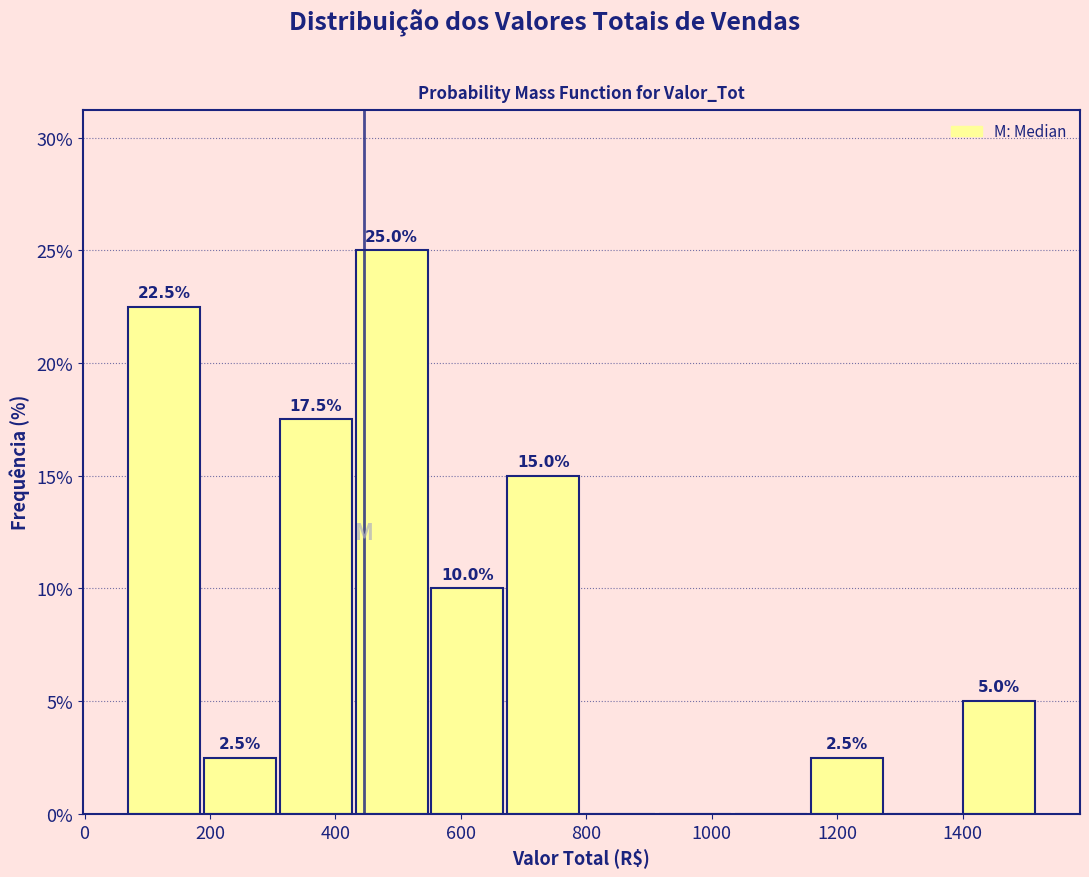

Over which range of the x-axis is the bar tallest?

420 to 560